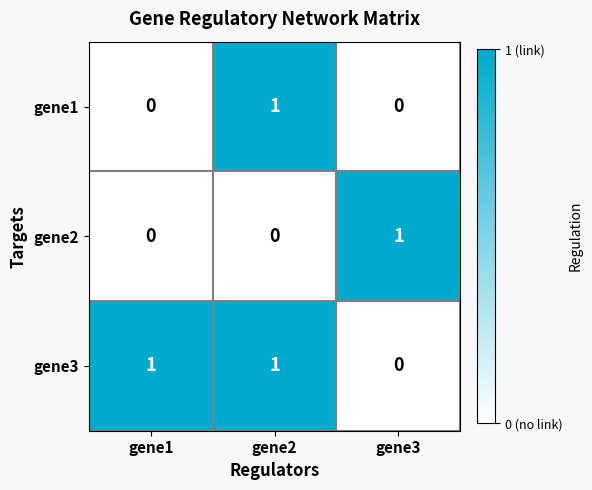

Which category has the lowest value in the gene3 series?

gene3